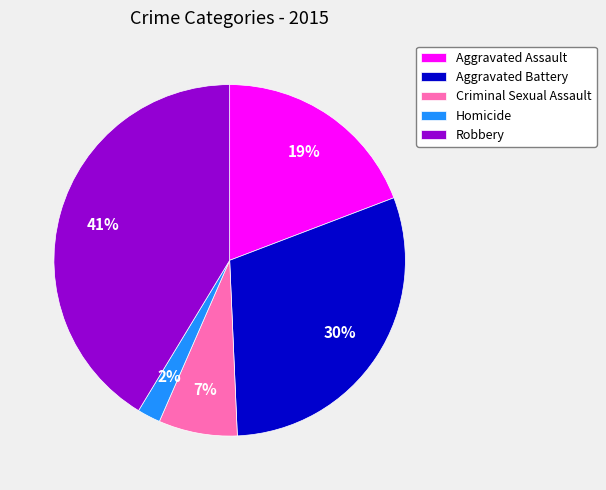

Which has a higher value, Robbery or Criminal Sexual Assault?

Robbery